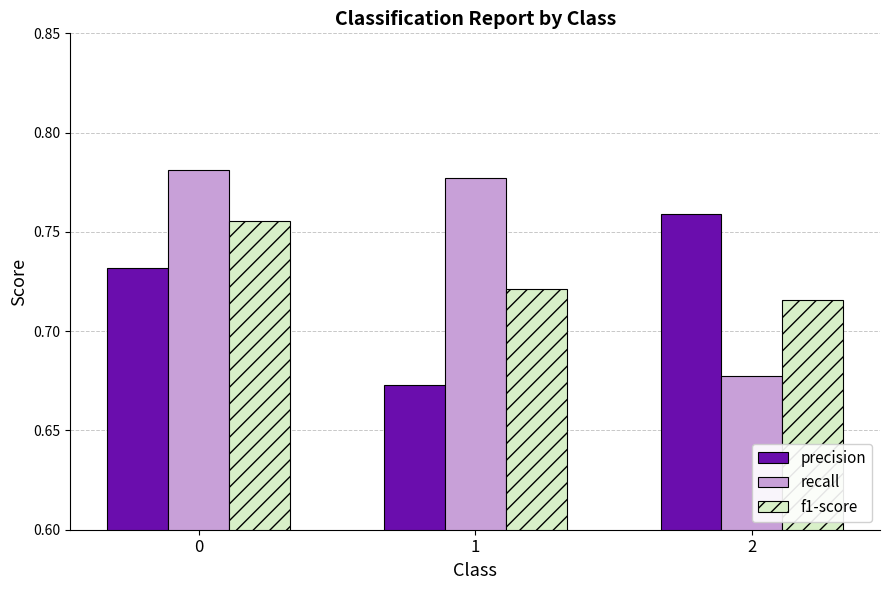

The value of recall at 0 is 1.3. True or false?

False